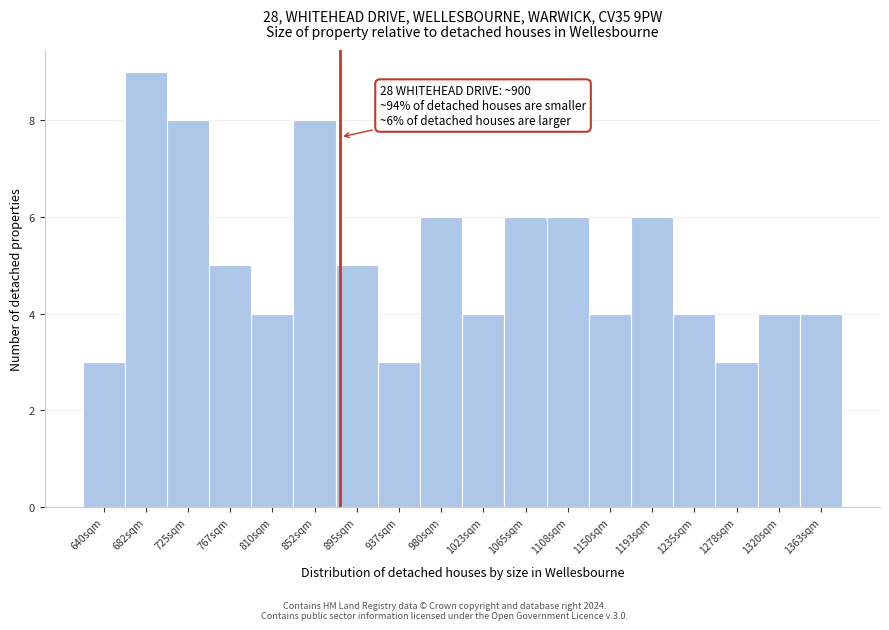

Reading right to left, what are all the values shown in this chart?

4	4	3	4	6	4	6	6	4	6	3	5	8	4	5	8	9	3